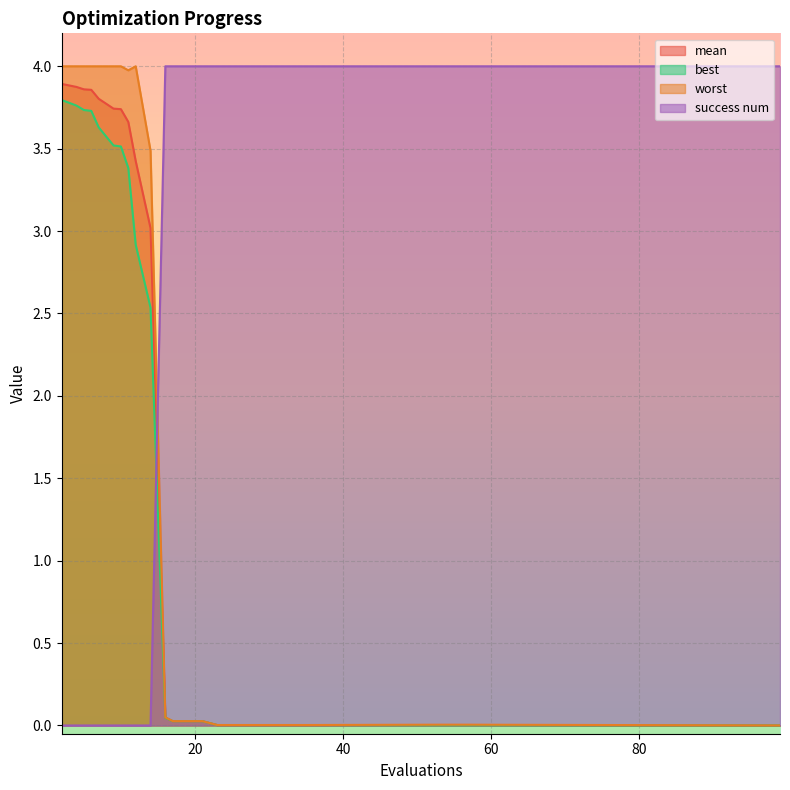

Is it true that mean equals 5.1 at 2?

False